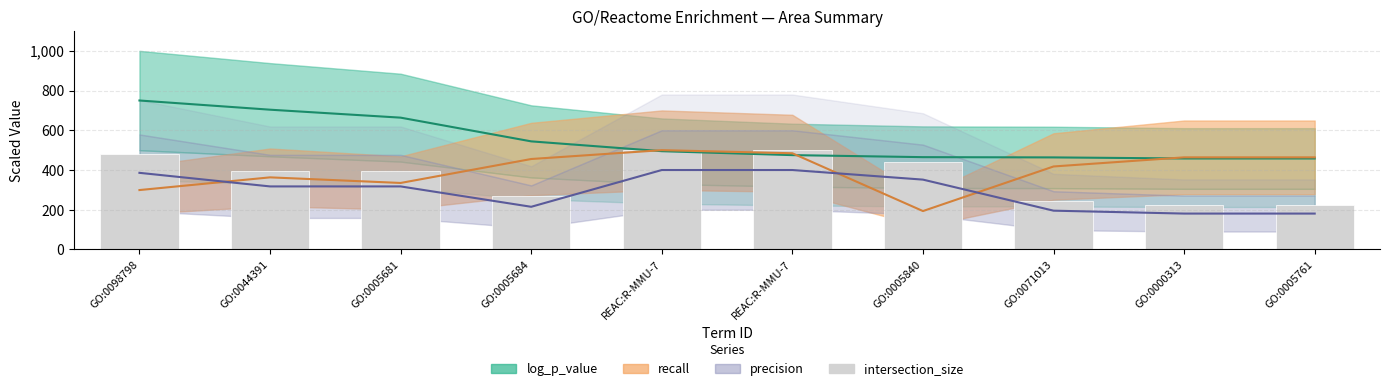

At which label does intersection_size (bars) reach its minimum?

GO:0000313